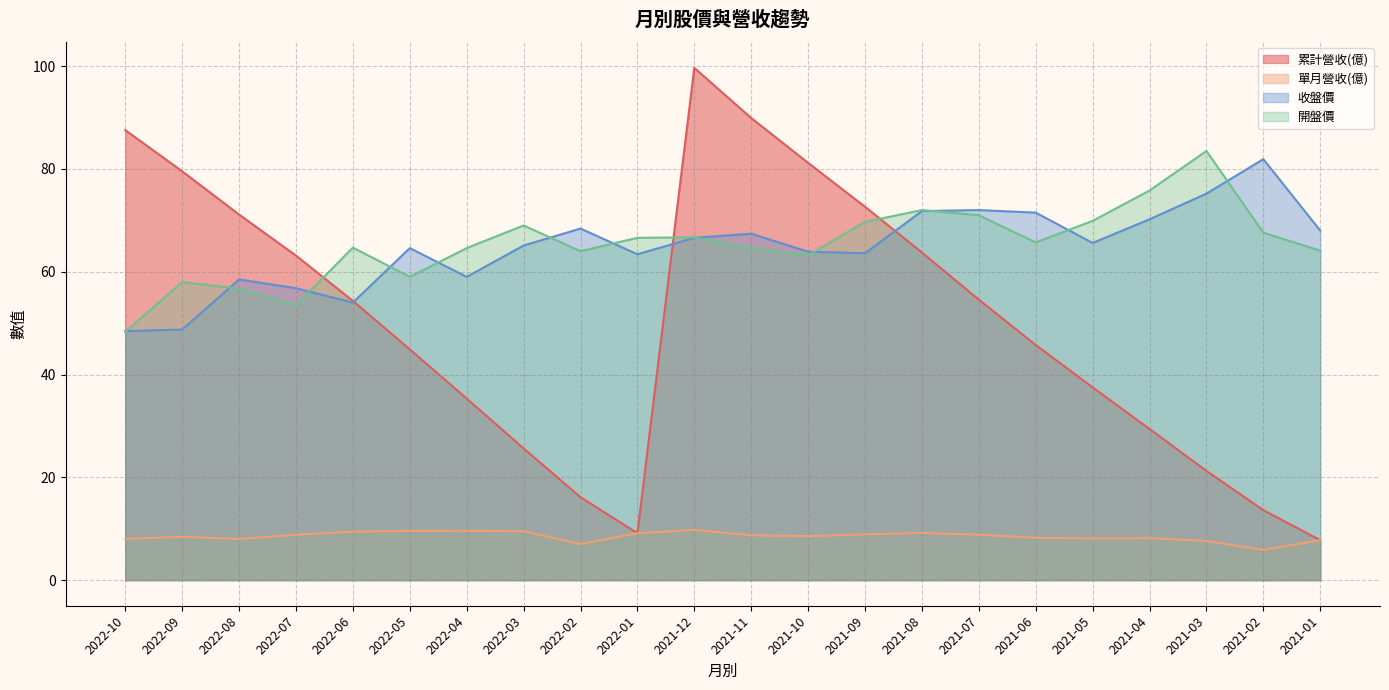

Rank the series by their maximum value, from highest to lowest.

累計營收(億), 開盤價, 收盤價, 單月營收(億)